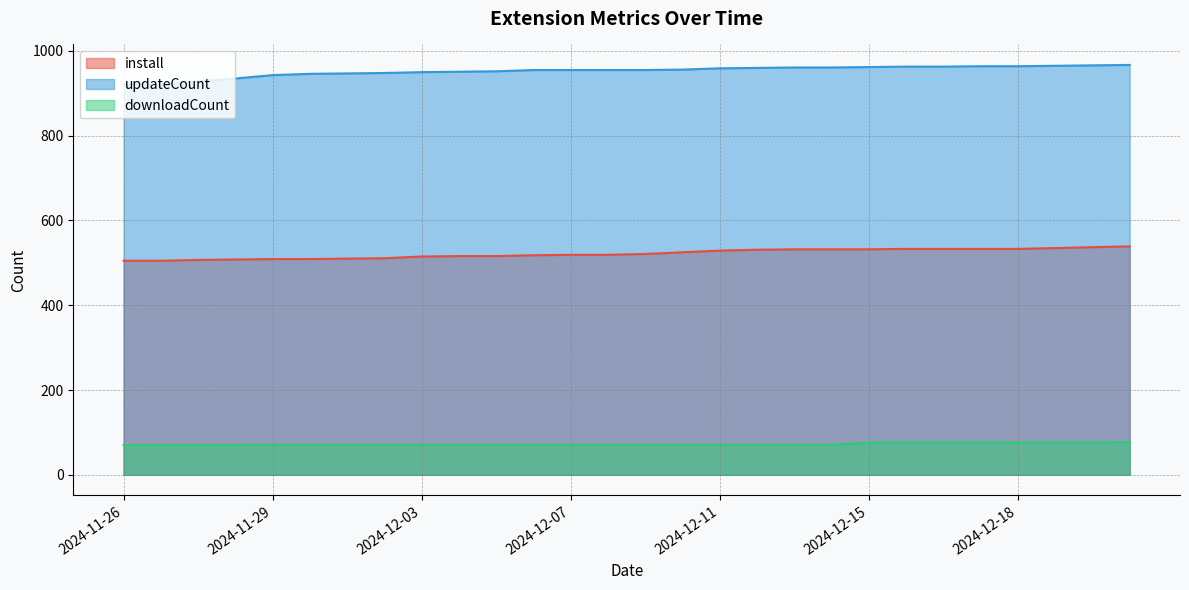

Is it true that updateCount equals 956 at 2024-12-10?

True